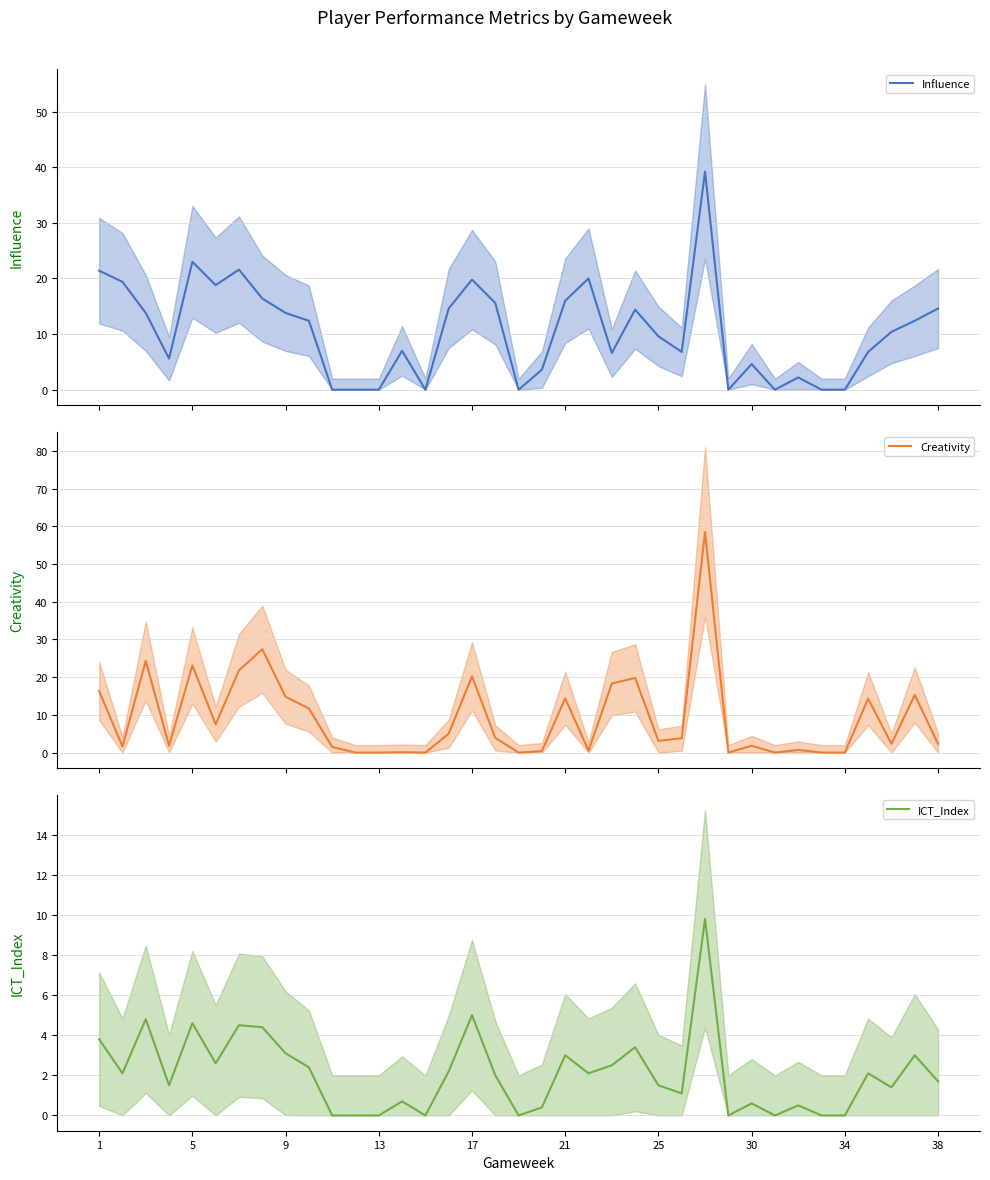

Count the number of data series in this chart.

3